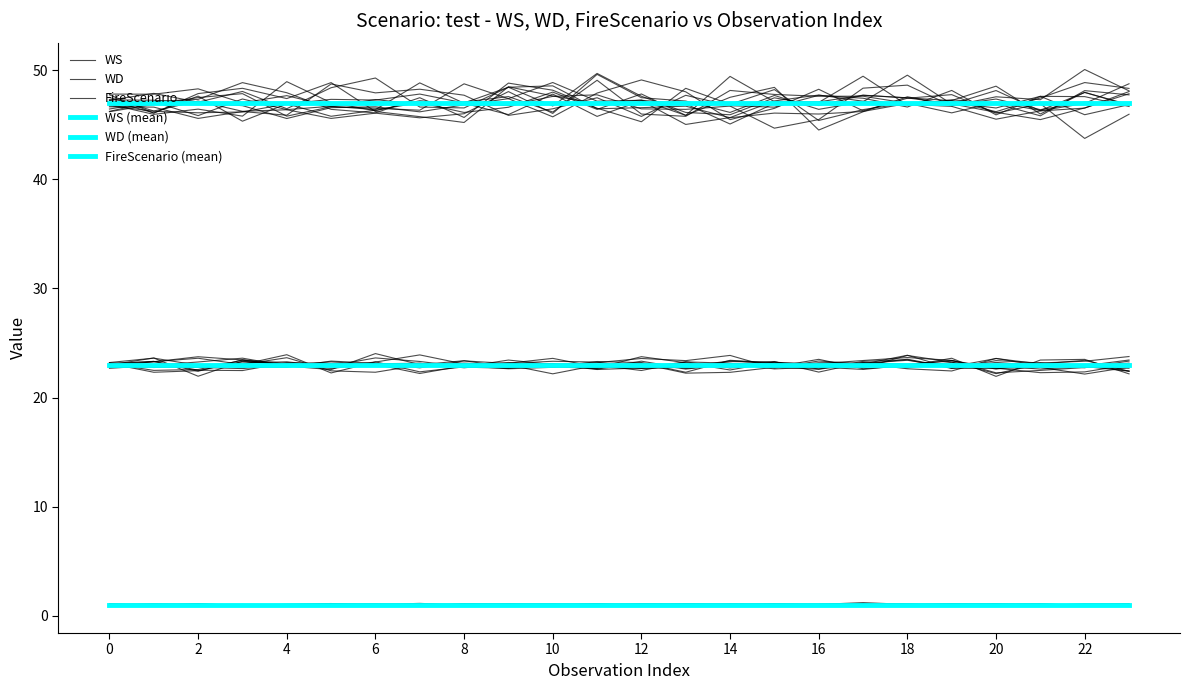

Is it true that FireScenario (mean) equals 0.7 at 16?

False